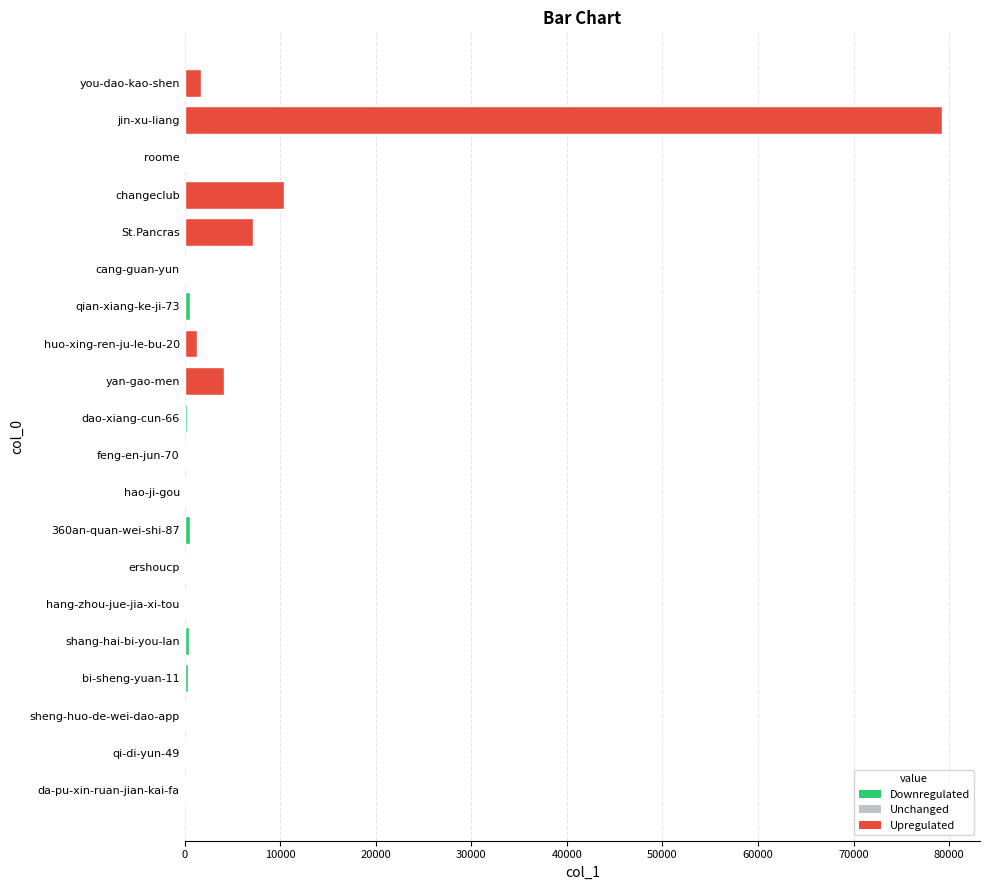

Which category has the highest value across all series?

jin-xu-liang